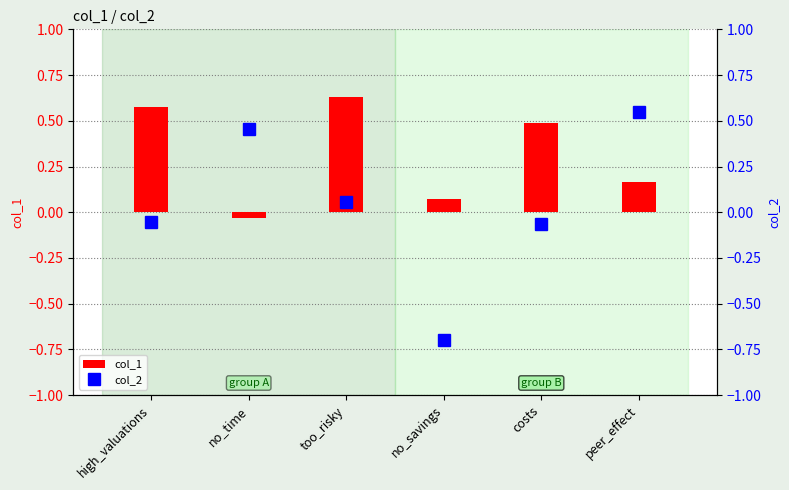

Which series has the largest range (max minus min)?

col_2